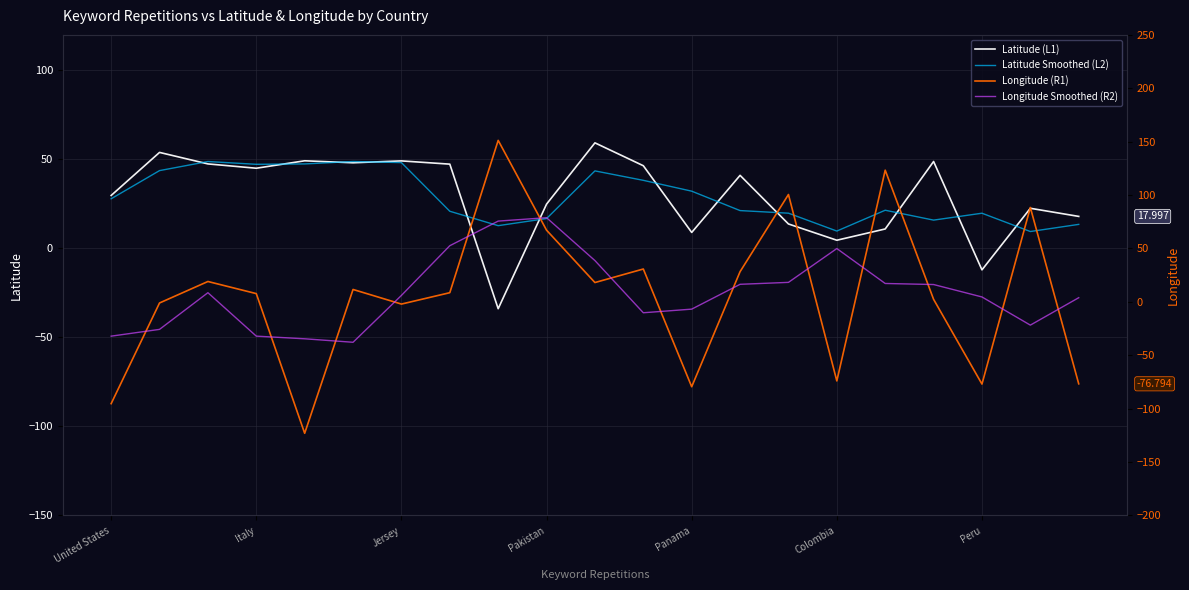

How many lines are shown in the chart?

4